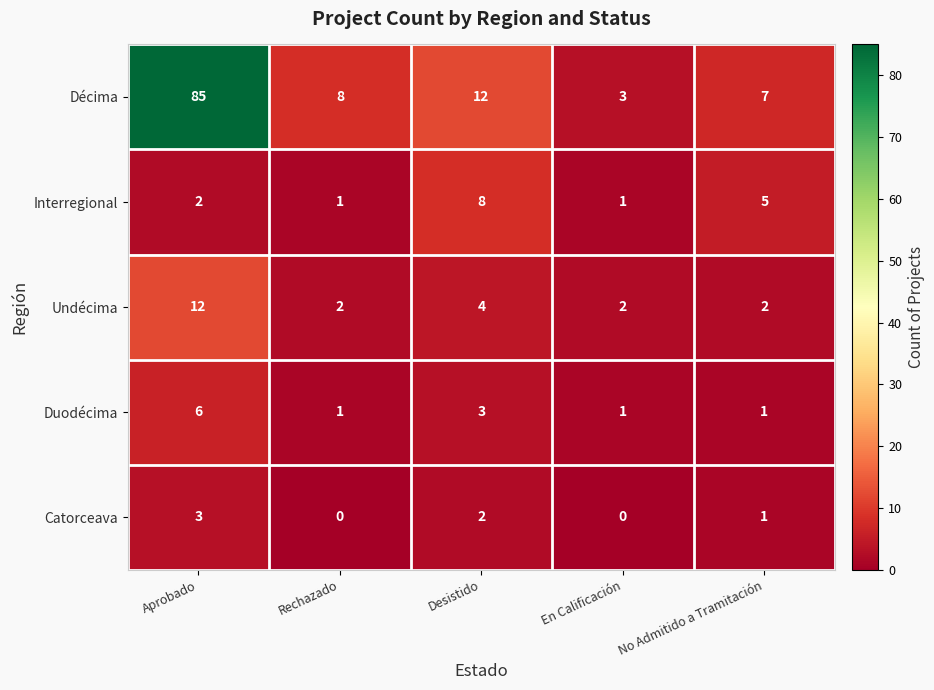

What is the maximum value shown in the chart?

85